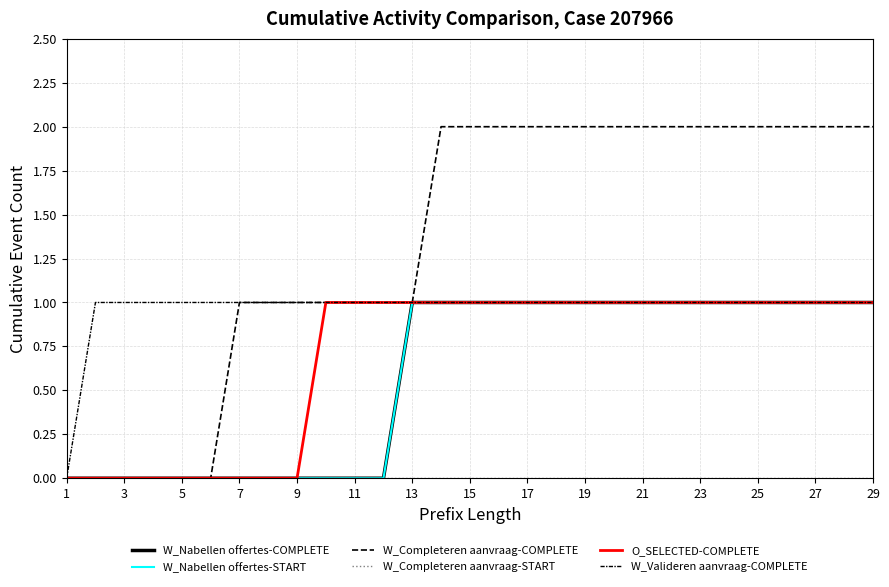

What are all the series names shown in the legend?

W_Nabellen offertes-COMPLETE, W_Nabellen offertes-START, W_Completeren aanvraag-COMPLETE, W_Completeren aanvraag-START, O_SELECTED-COMPLETE, W_Valideren aanvraag-COMPLETE